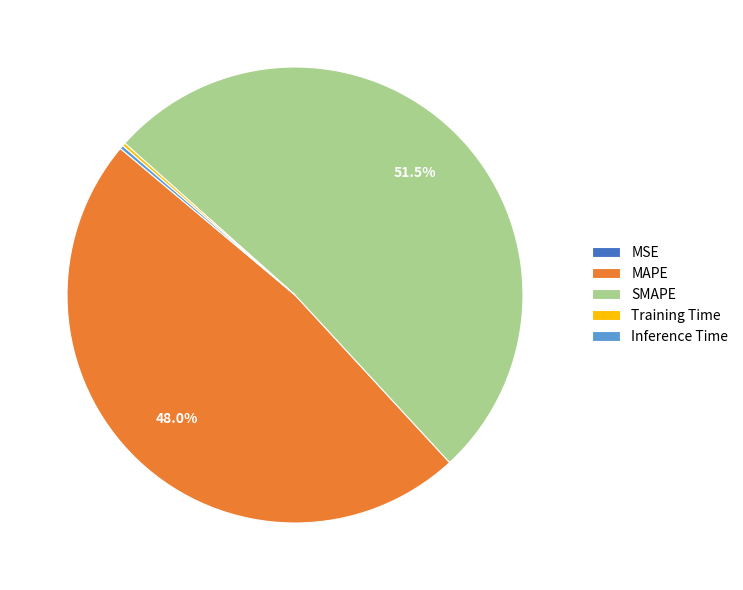

To the nearest percent, what is the difference between the largest and smallest slice percentages?

52%